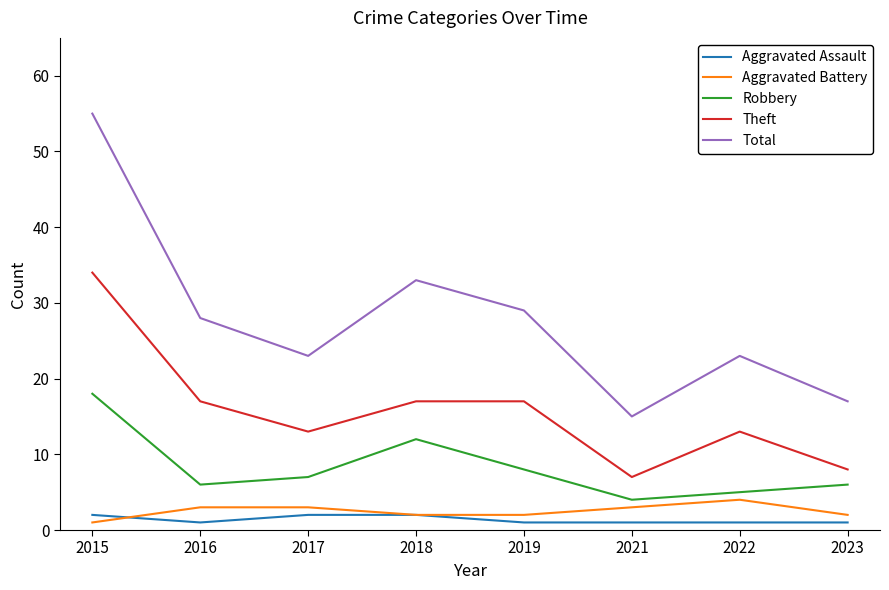

Is it true that Aggravated Assault equals 1 at 2022?

True